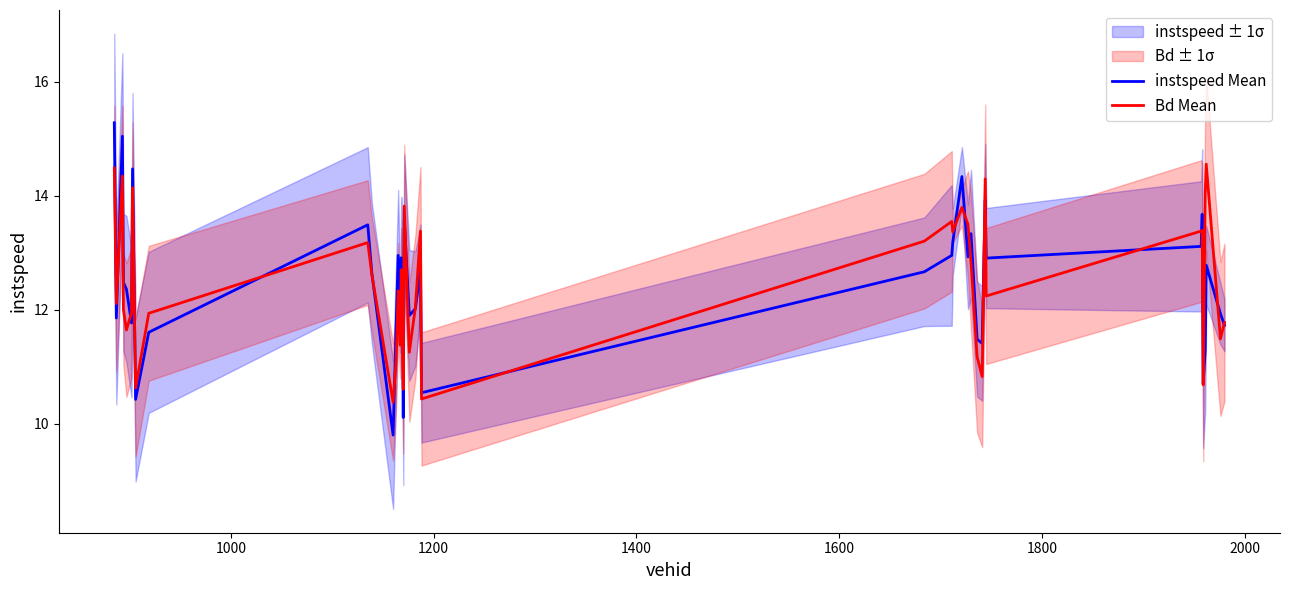

Reading left to right, transcribe all the data shown in this chart.

instspeed Mean: 15.3	11.9	15.0	12.5	12.4	11.8	14.5	10.4	11.6	13.5	12.6	9.8	11.7	13.0	11.8	12.9	12.6	10.1	13.6	11.9	12.0	12.7	10.5	12.7	13.0	13.2	14.3	12.9	13.3	11.5	11.4	13.9	12.9	13.1	13.7	10.7	11.3	12.8	11.9	11.7
Bd Mean: 14.5	12.1	14.3	12.0	11.6	12.0	14.1	10.6	11.9	13.2	12.6	10.4	11.1	12.3	11.4	12.7	11.8	10.6	13.8	11.3	12.0	13.4	10.4	13.2	13.5	13.4	13.8	13.5	12.8	11.2	10.8	14.3	12.2	13.4	13.4	10.7	14.1	14.6	11.5	11.8